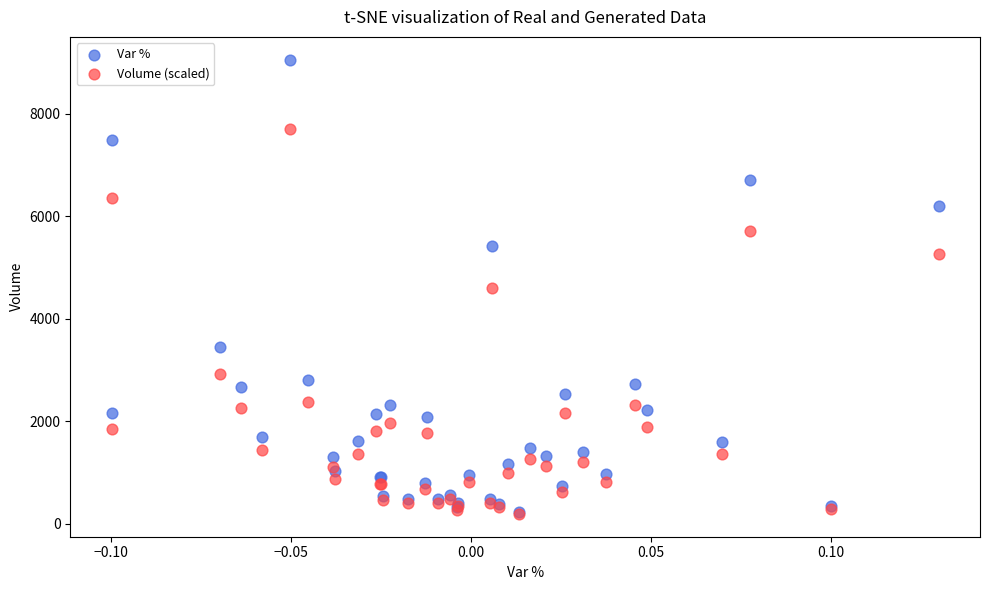

Which series has the largest Y range (max minus min)?

Var %